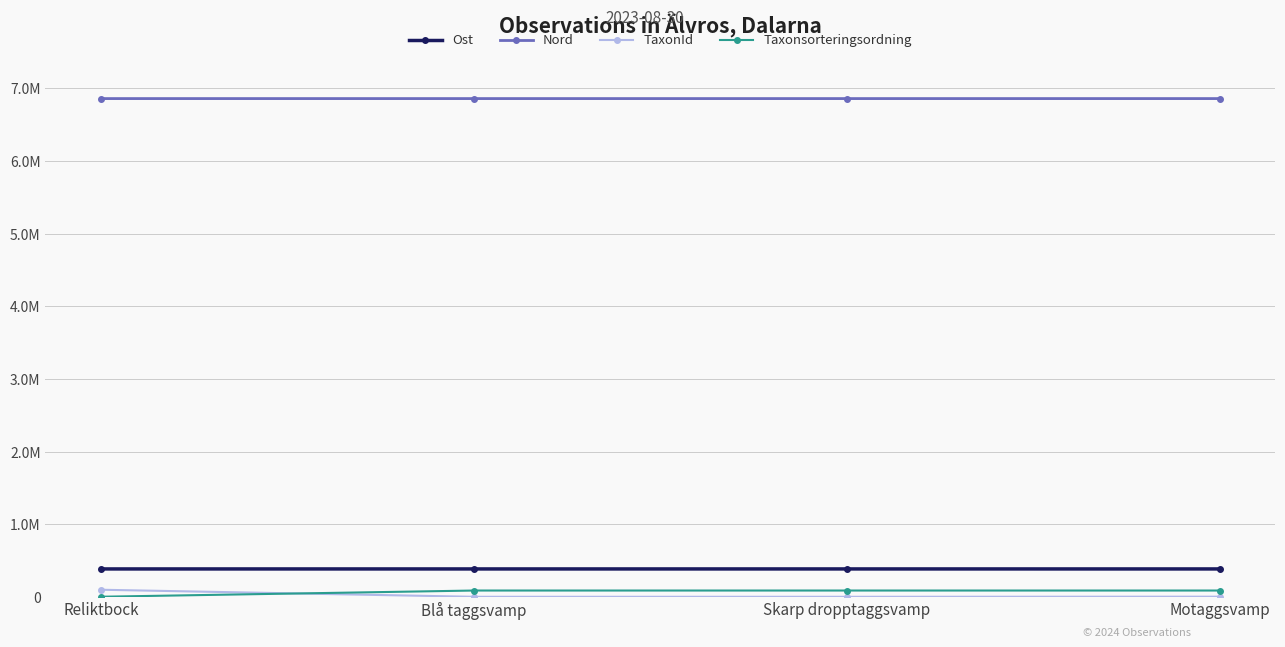

Does the chart have visible grid lines?

Yes